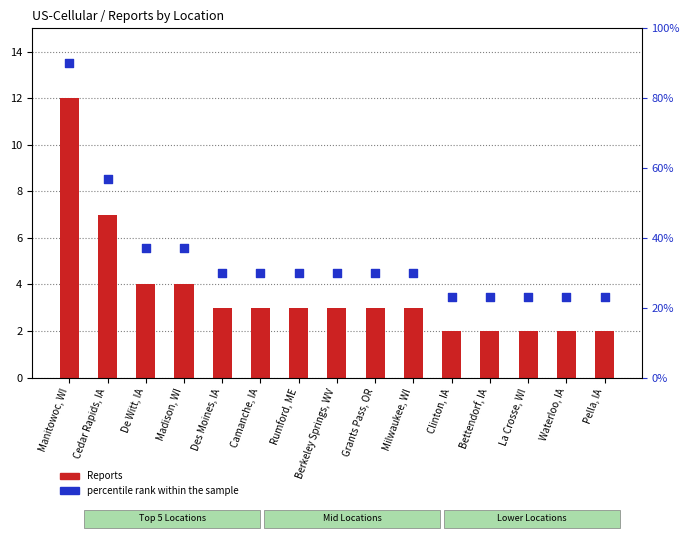

At how many categories does at least one series exceed 63?

1